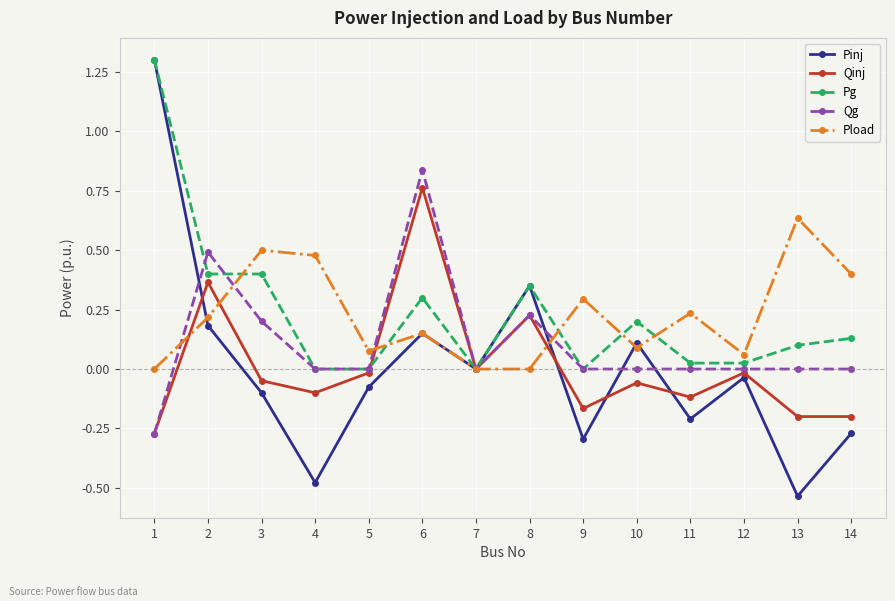

What is the greatest value displayed?

1.3